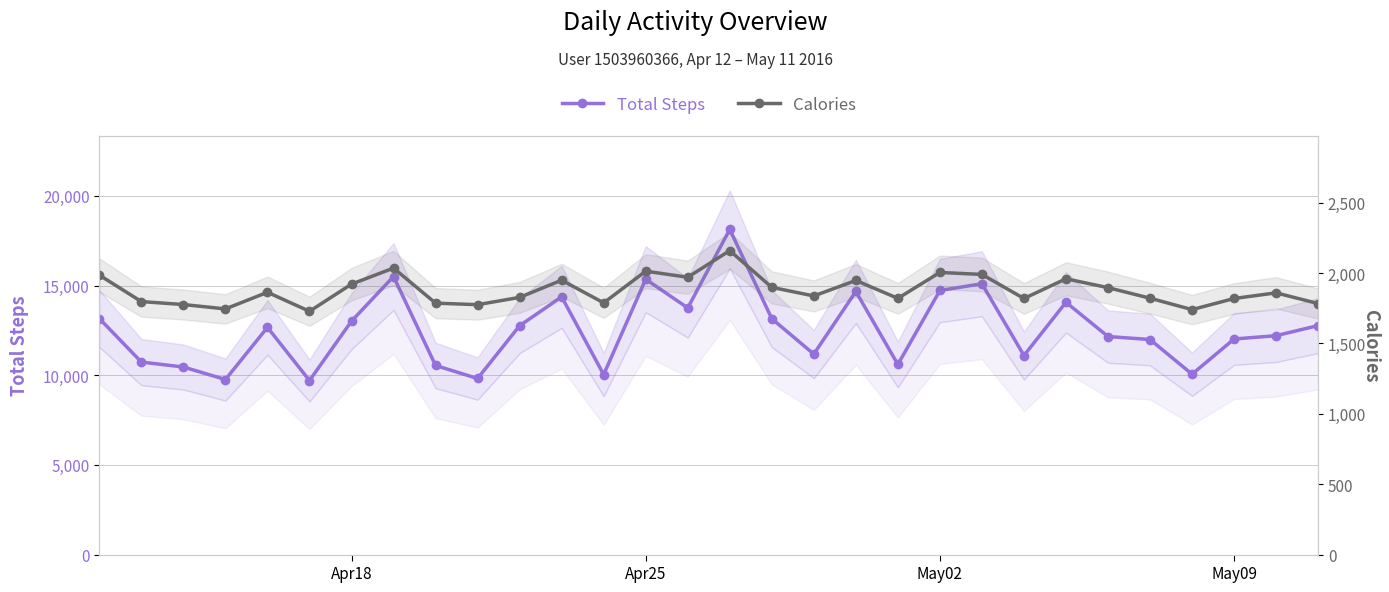

True or false: Total Steps and Calories intersect in this chart.

False